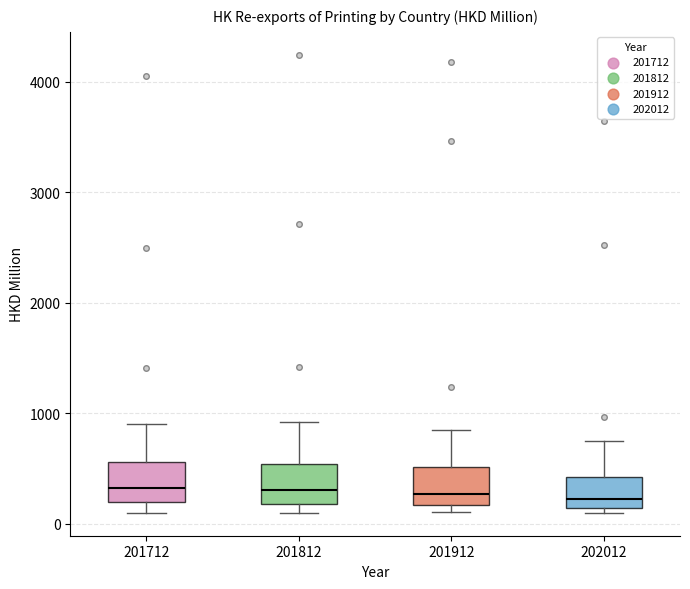

Reading left to right, transcribe this box plot: for each box, give where its median line is, the range the box spans, and where its two whiskers end, as read against the y-axis. The values are not printed on the chart, so give them approximately, as read against the axis.

201712: median 300, box 200 to 600, whiskers 100 to 900
201812: median 300, box 200 to 500, whiskers 100 to 900
201912: median 300, box 200 to 500, whiskers 100 to 800
202012: median 200, box 100 to 400, whiskers 100 (just below the box's lower edge) to 700